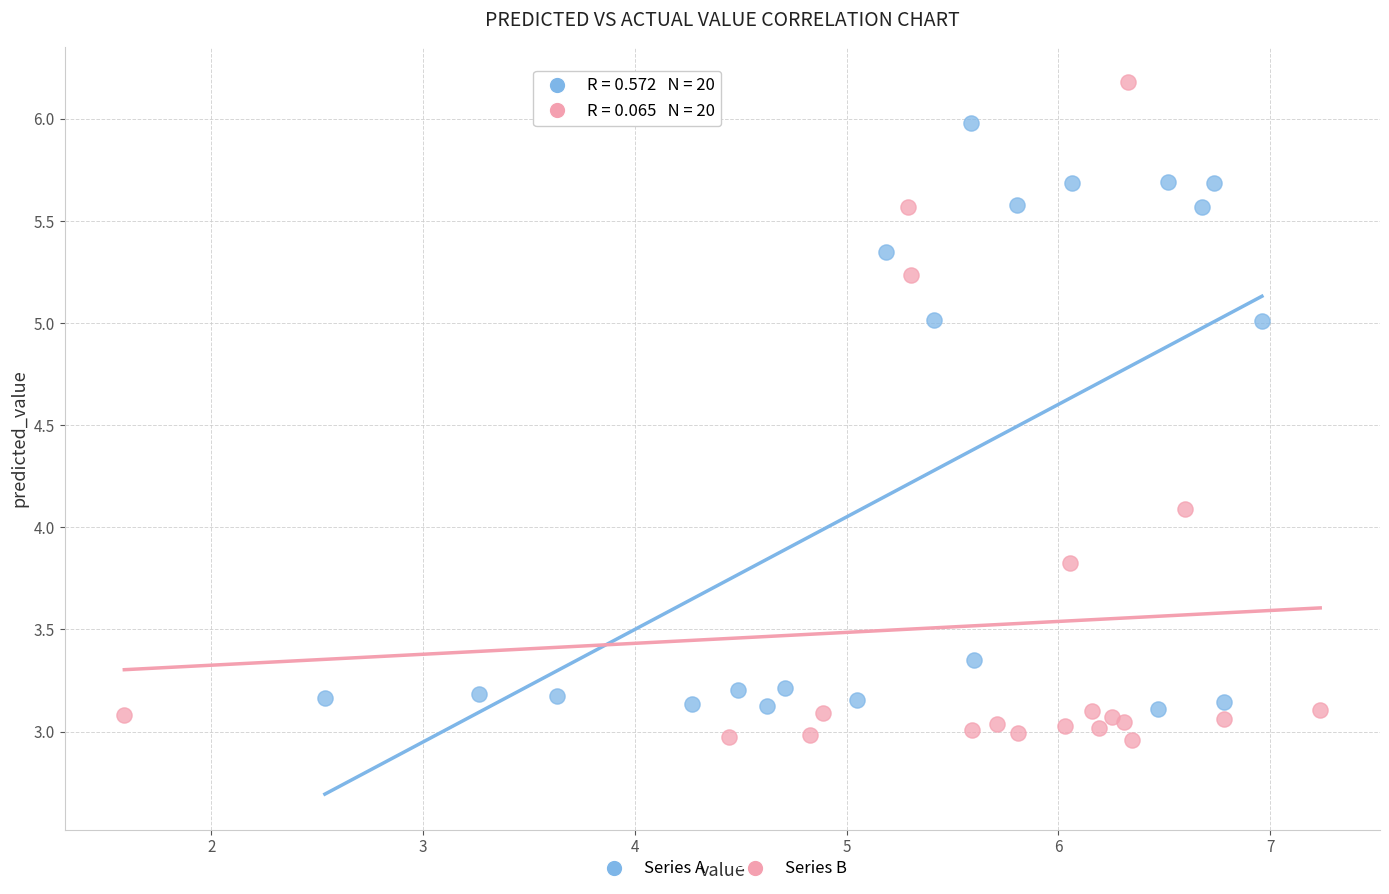

Which series reaches the maximum Y coordinate?

Series B